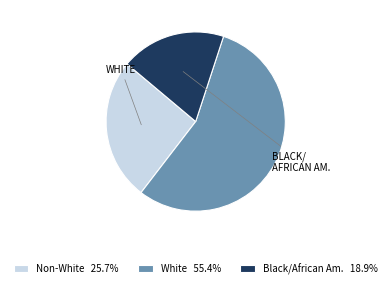

Do Non-White 25.7% and Black/African Am. 18.9% together represent more than half of the pie?

No